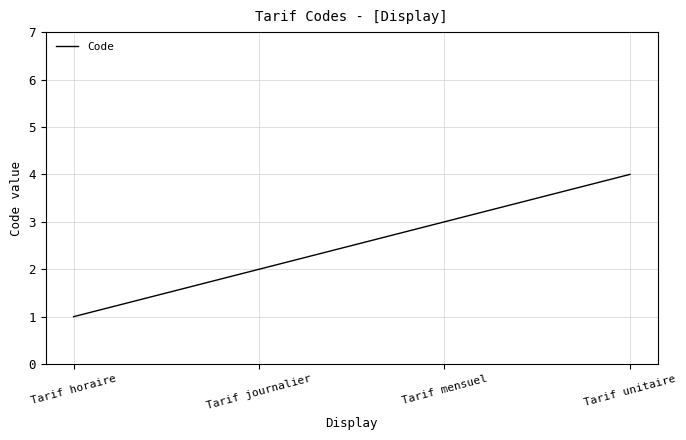

The value at Tarif mensuel is 5. True or false?

False